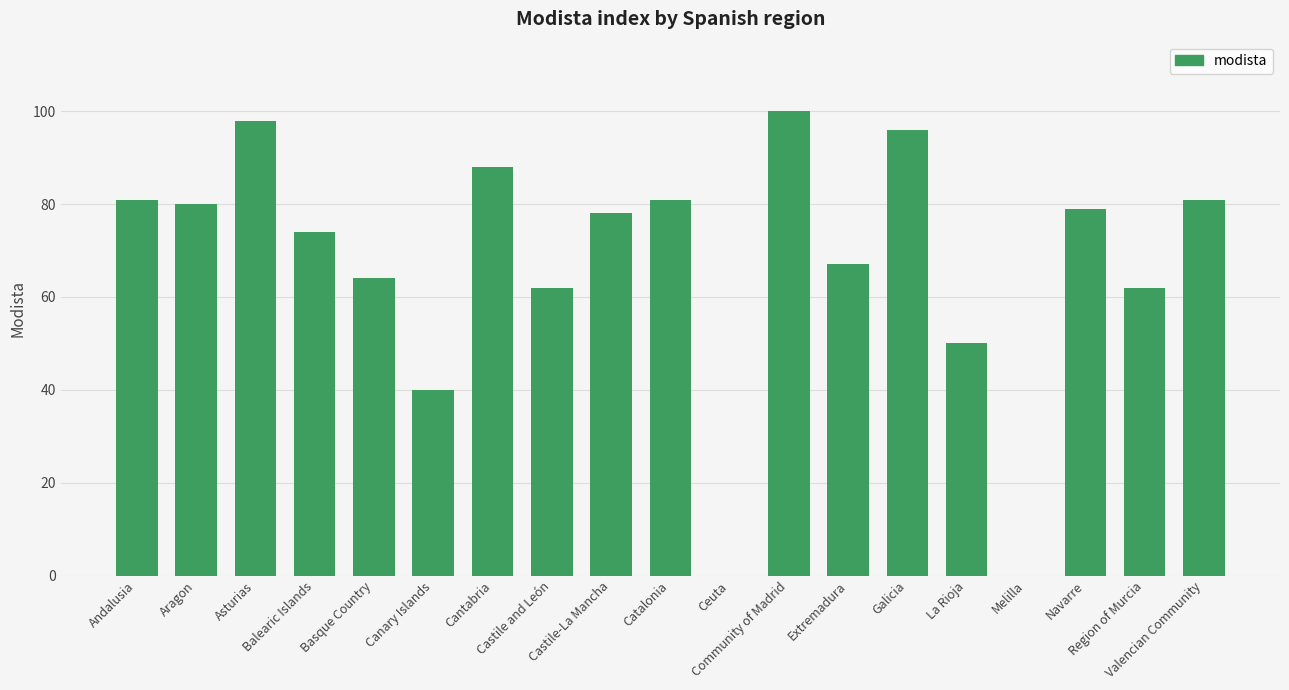

What is the sum of all values?

1281